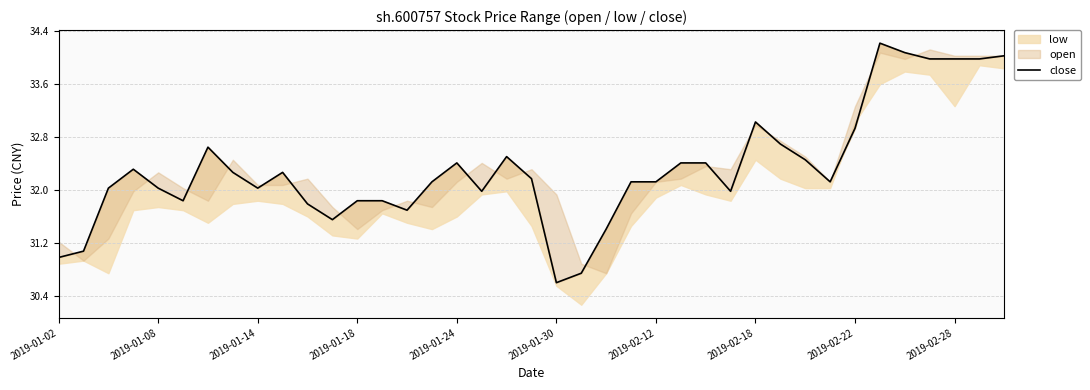

What is the label of the 38th point from the right?

2019-01-08